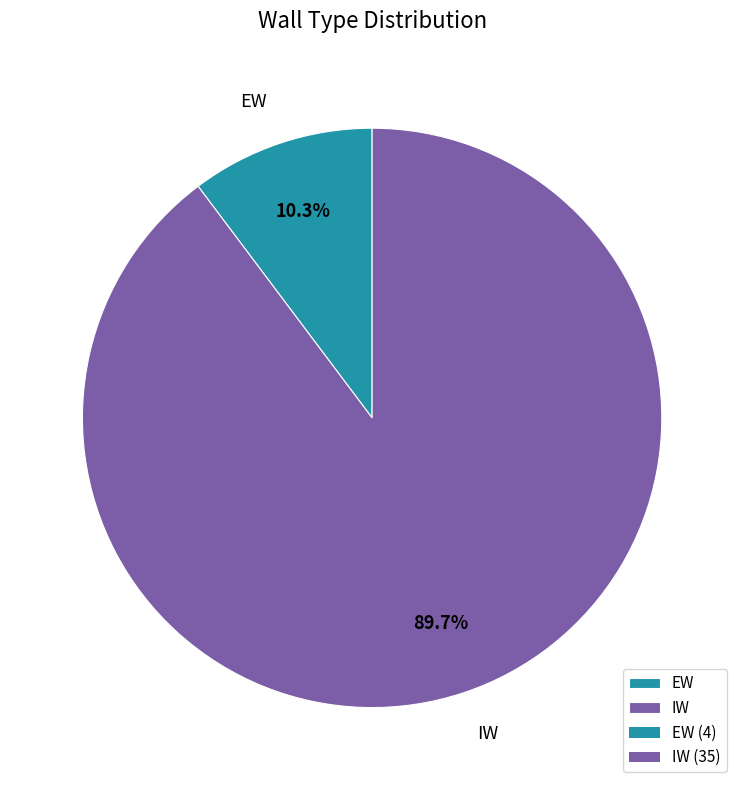

To the nearest percent, what is the difference between the IW and EW slice percentages?

79%